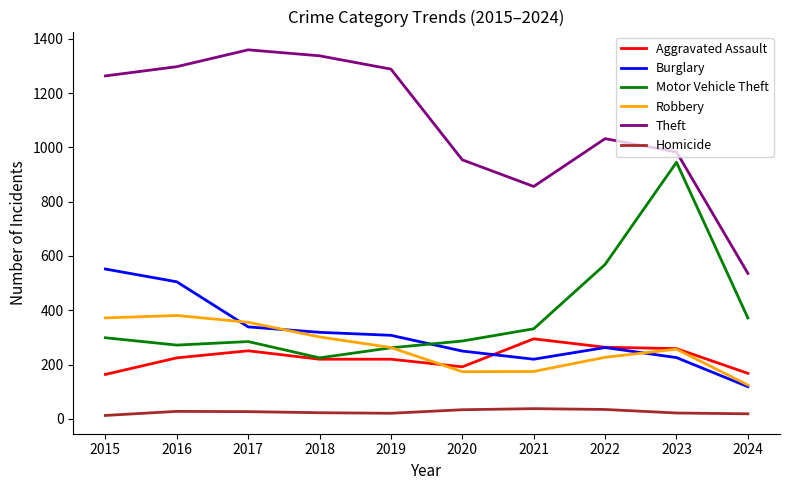

True or false: Homicide has more than 1 interior local peaks.

True